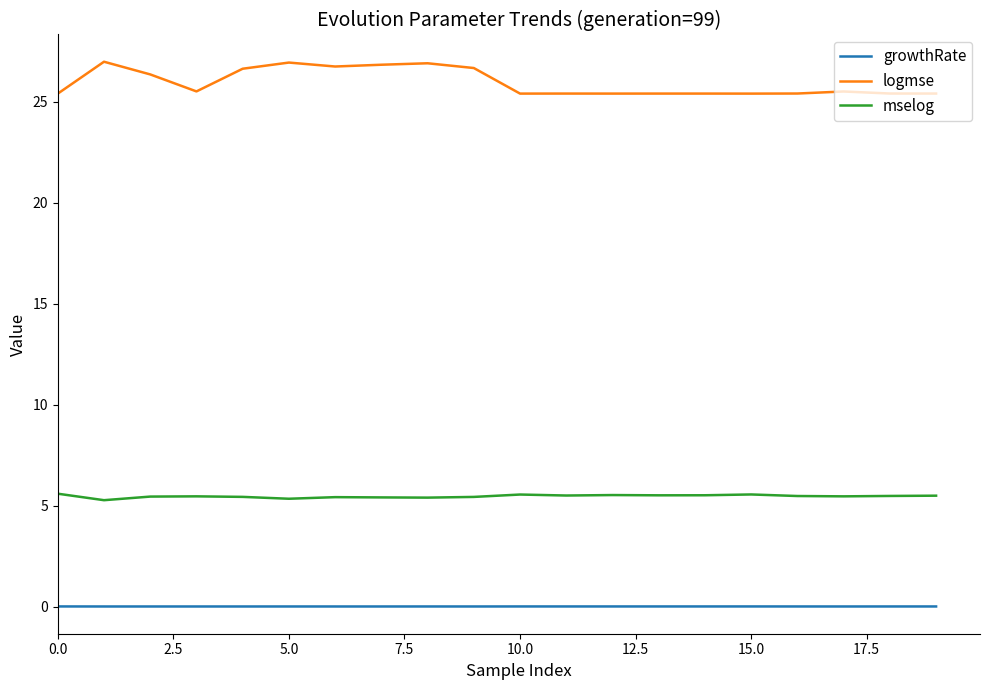

True or false: logmse and mselog intersect in this chart.

False